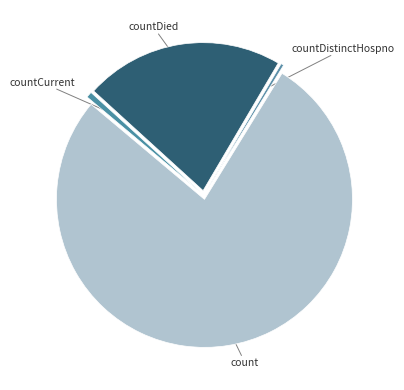

Count the number of slices in the pie.

4